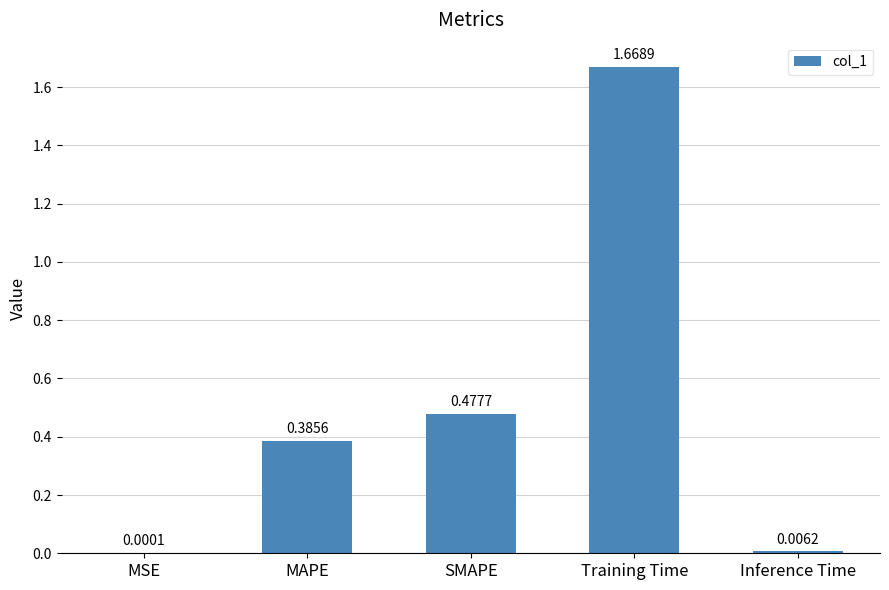

Which has a higher value, Training Time or MSE?

Training Time